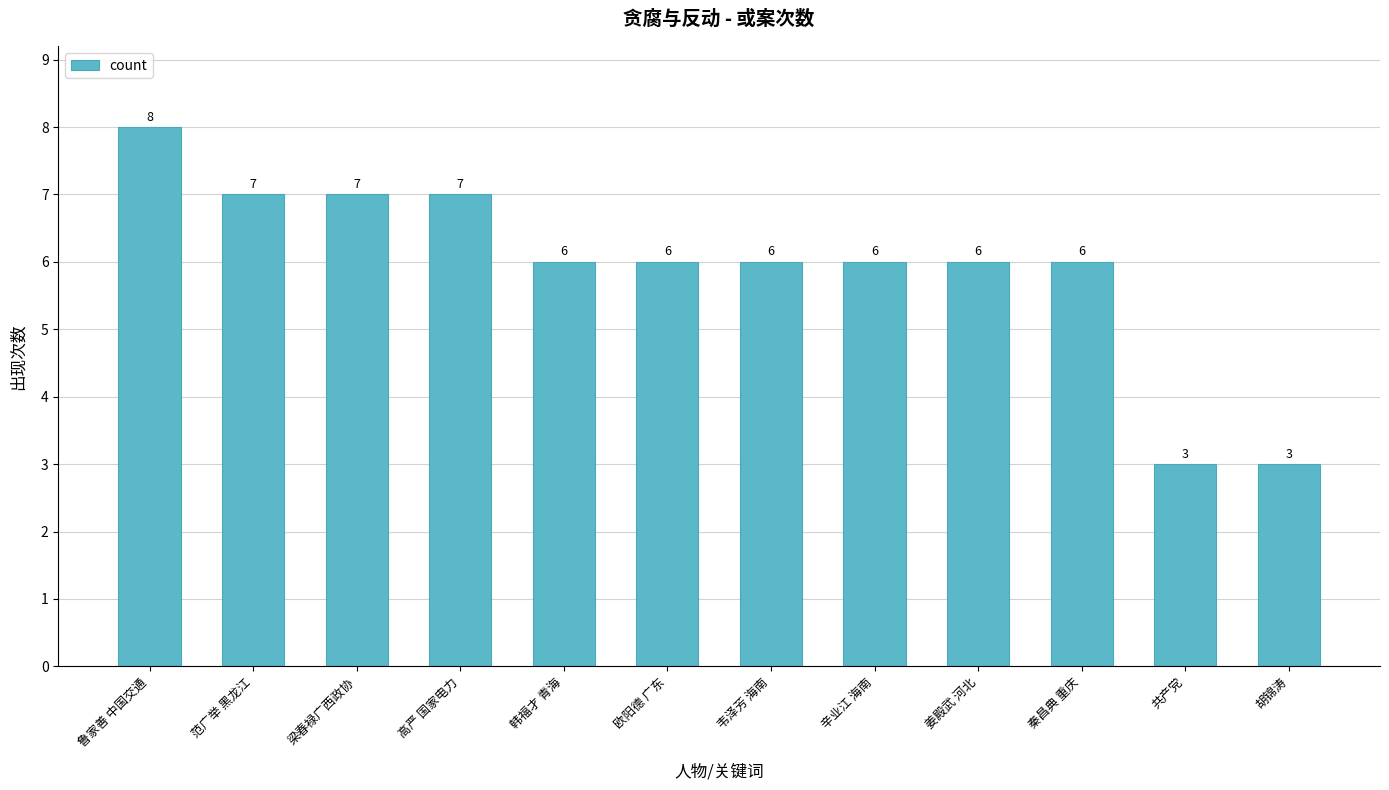

The value at 秦昌典 重庆 is 4. True or false?

False